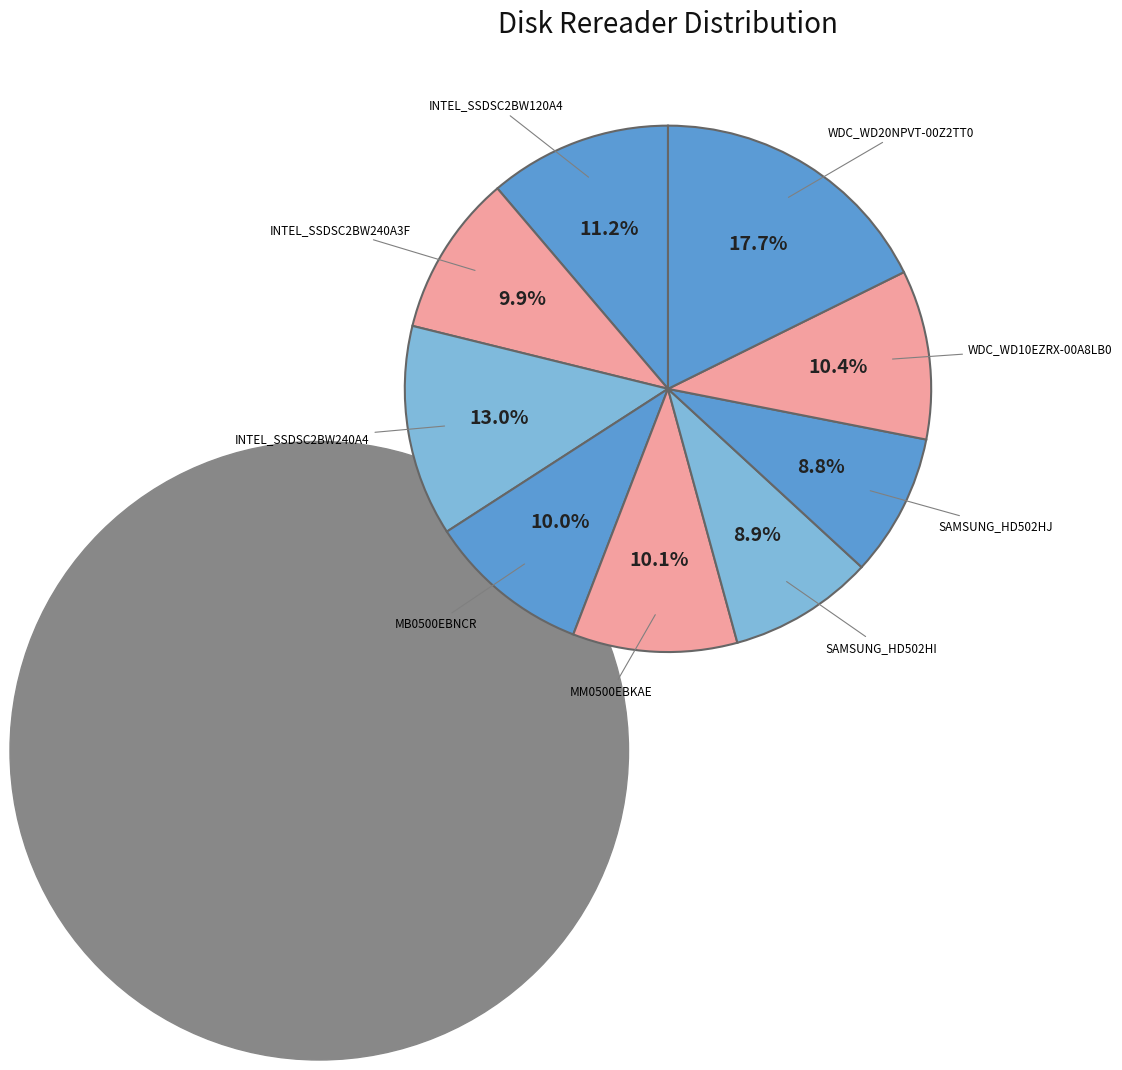

How many segments does this pie chart have?

9